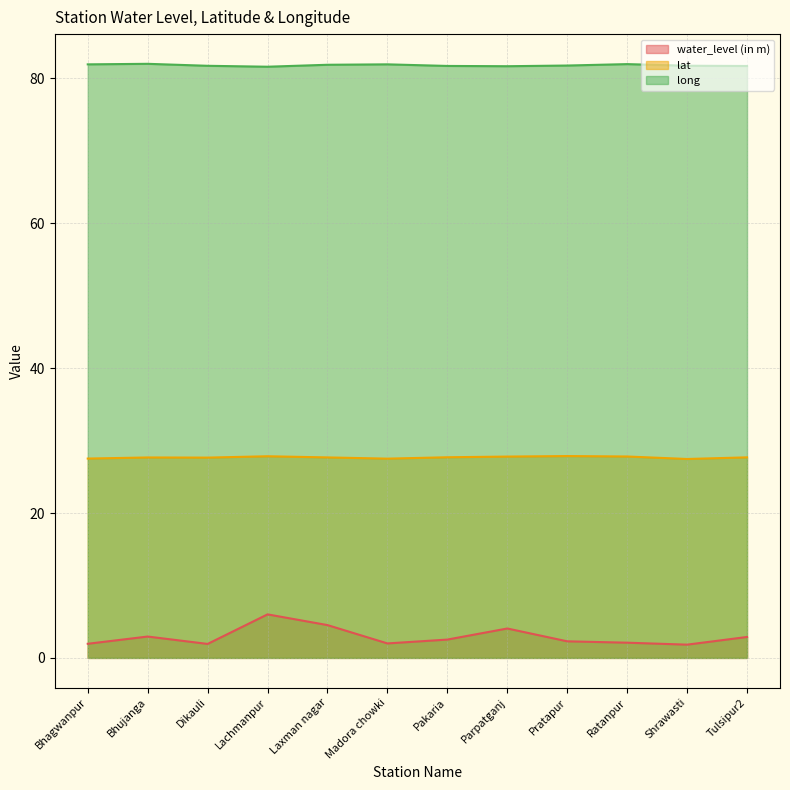

What is the average value of the long series?

81.8